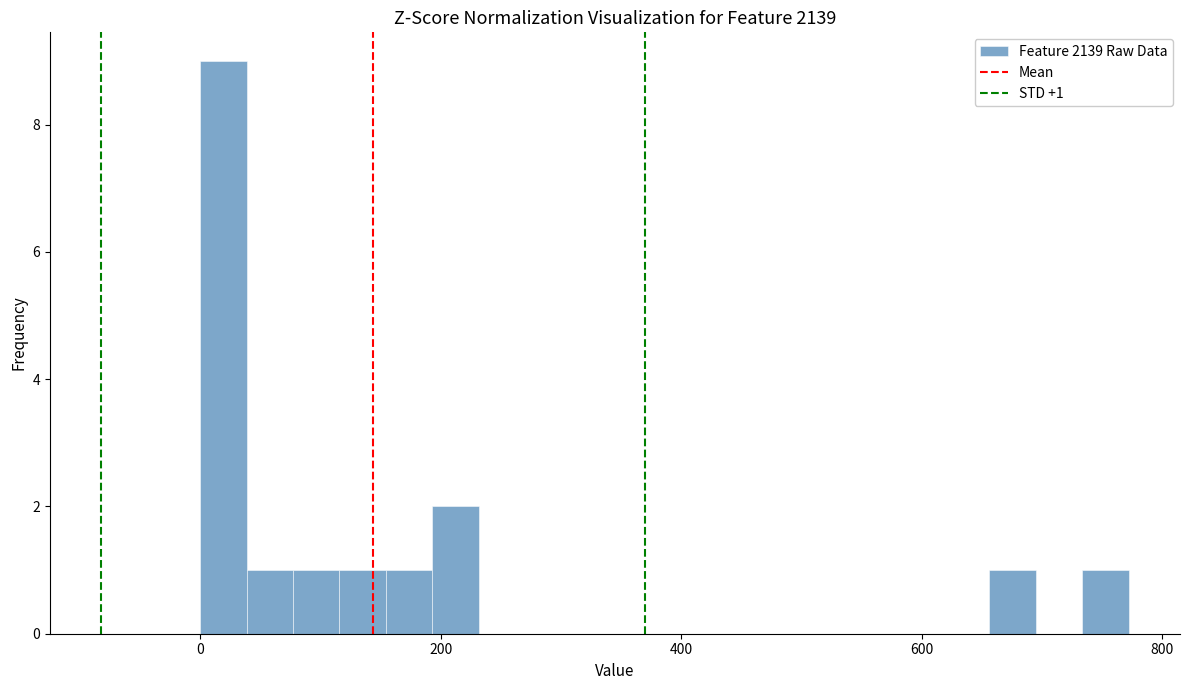

Read against the x-axis, roughly where is the centre of the tallest bar?

20